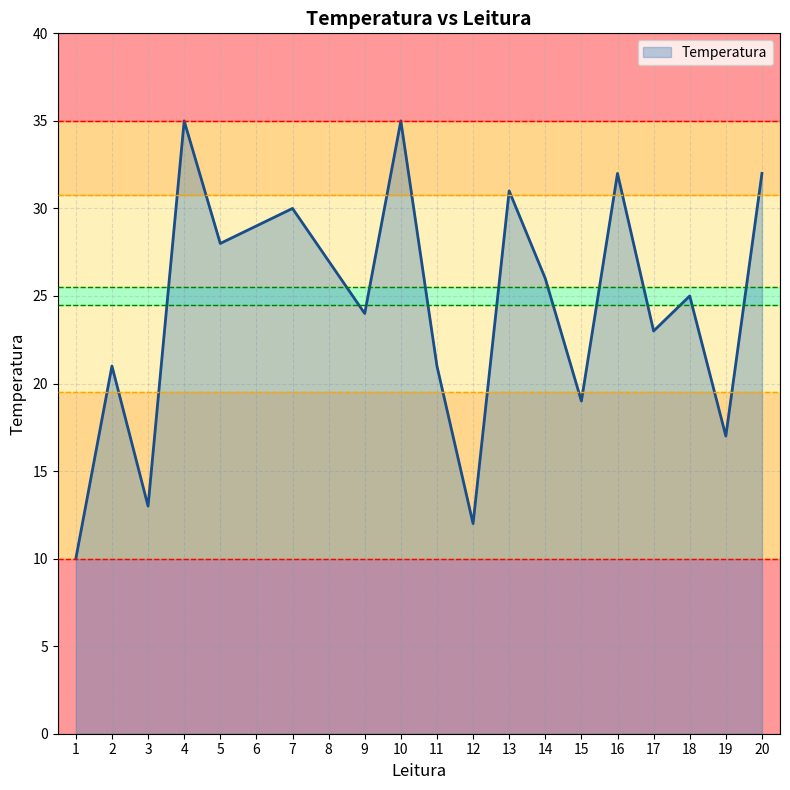

Reading right to left, list all the values displayed in this chart.

32	17	25	23	32	19	26	31	12	21	35	24	27	30	29	28	35	13	21	10